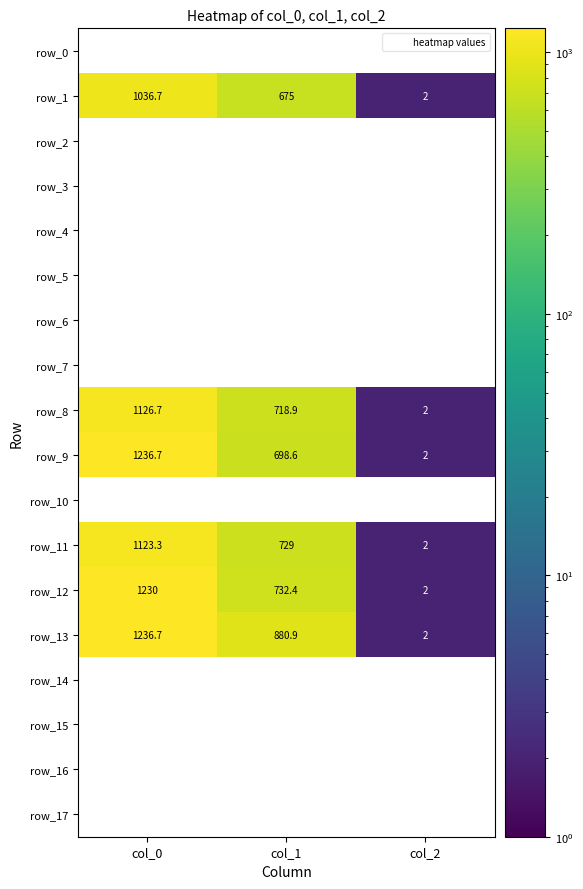

The row_2 series shows 0.0 at col_2. True or false?

True